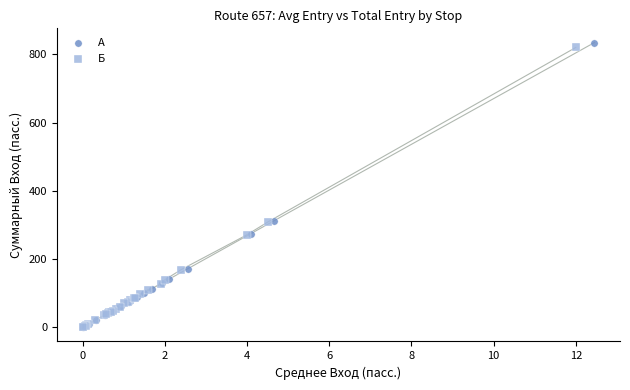

Which series has the largest Y range (max minus min)?

А